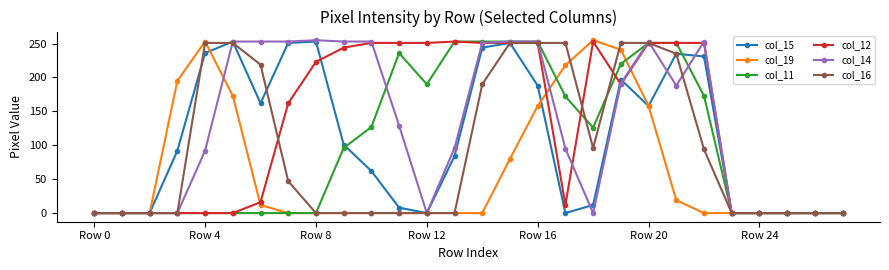

At how many categories does at least one series exceed 182?

20